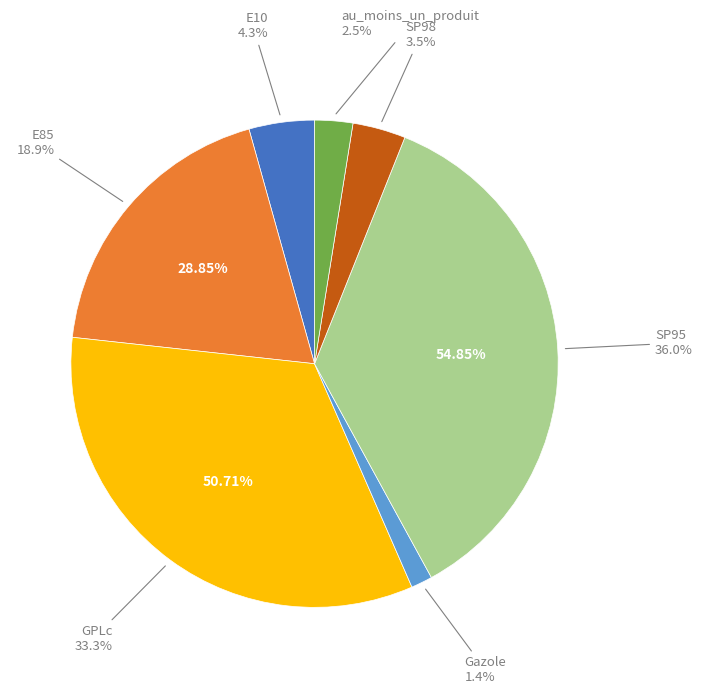

To the nearest percent, what percentage of the pie is E85?

19%